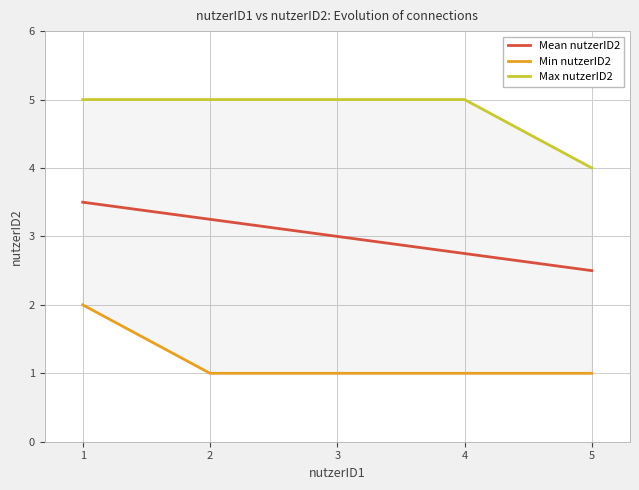

At which label does Mean nutzerID2 reach its peak?

1